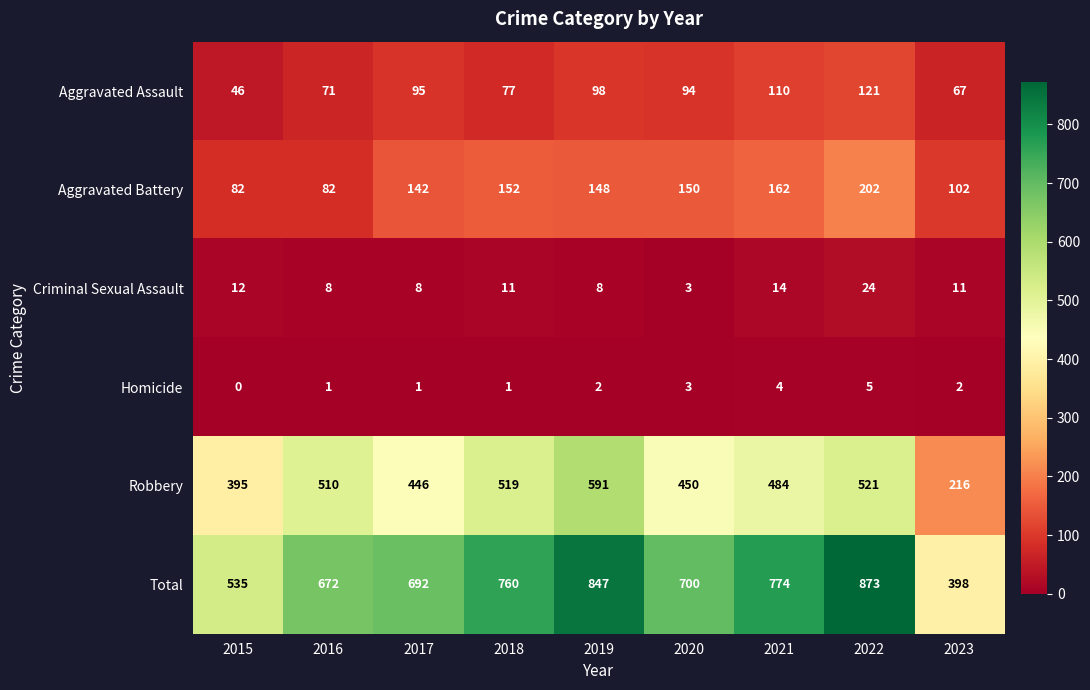

Rank the series at 2015 from lowest to highest value.

Homicide, Criminal Sexual Assault, Aggravated Assault, Aggravated Battery, Robbery, Total